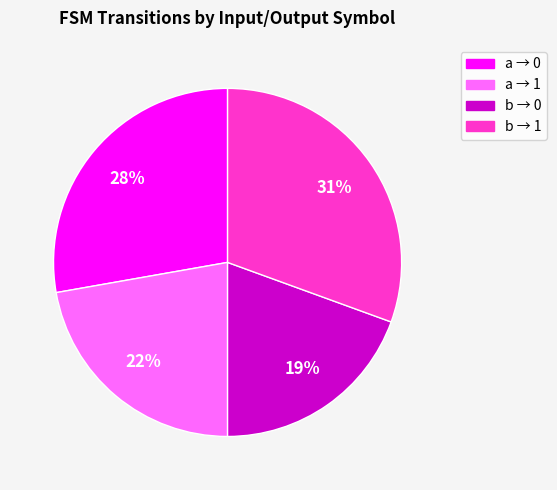

To the nearest percent, what percentage of the pie is b → 0?

19%